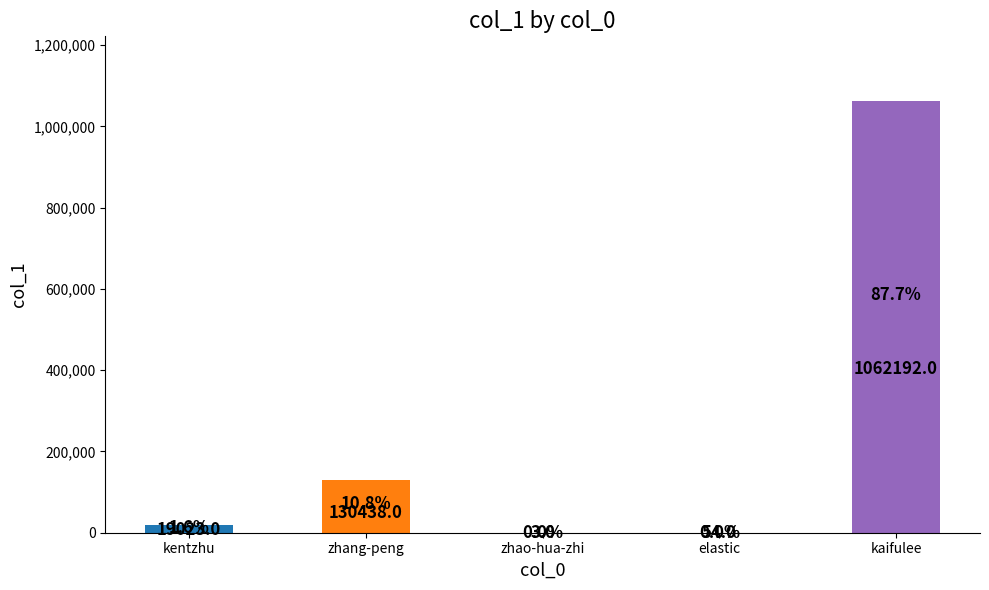

What is the greatest value displayed?

1062192